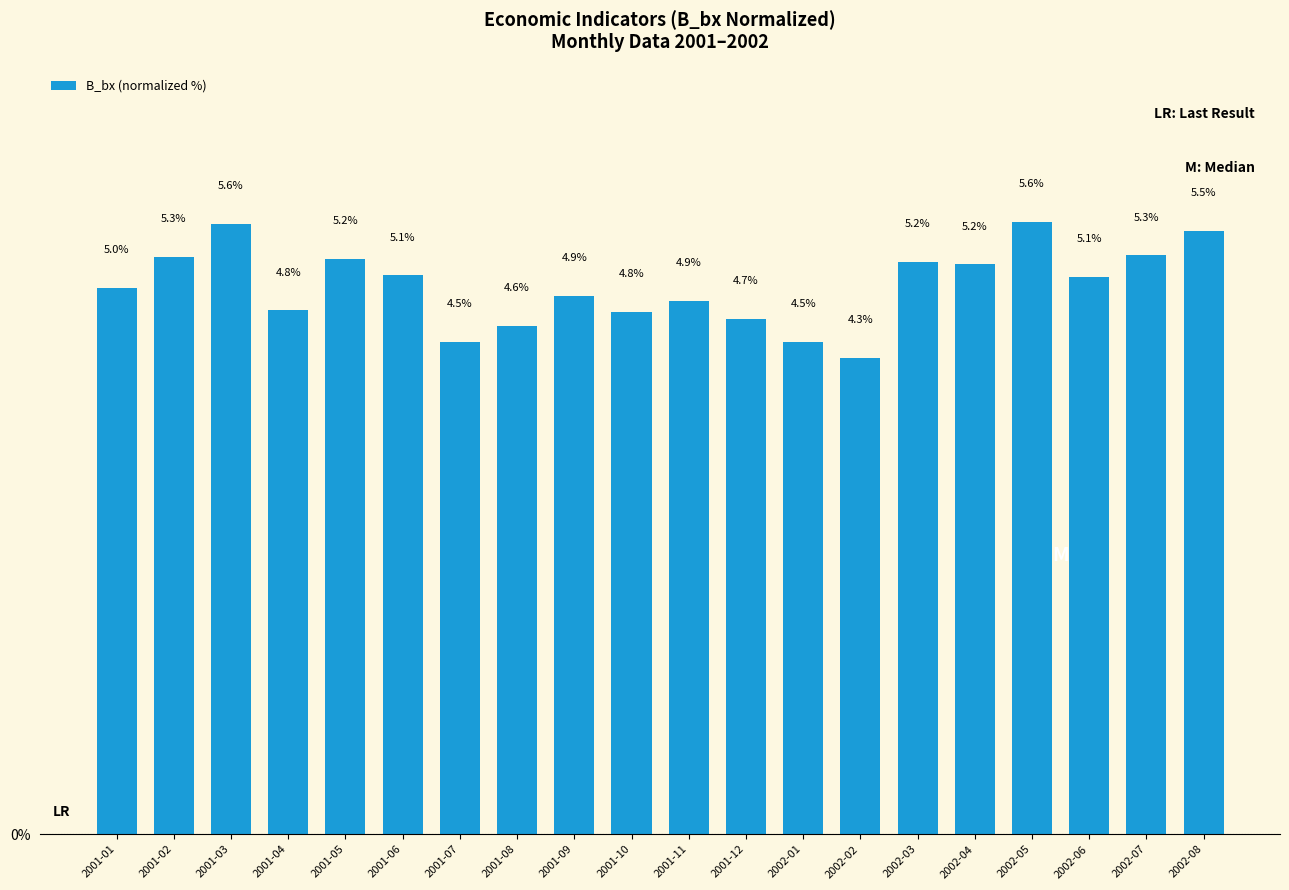

What is the difference between the second highest and second lowest values?

1.1